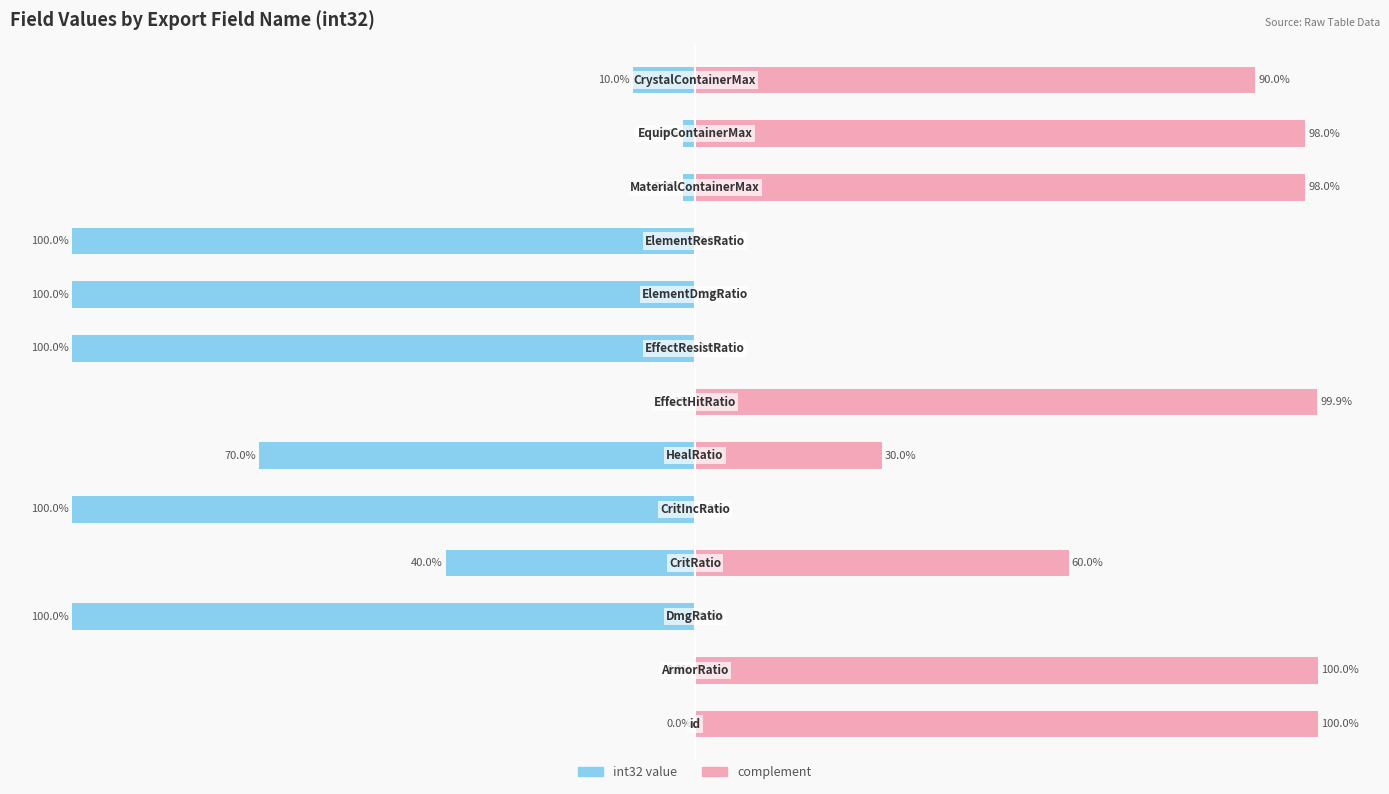

What is the value of the complement bar at the 11th from the left?

98.0